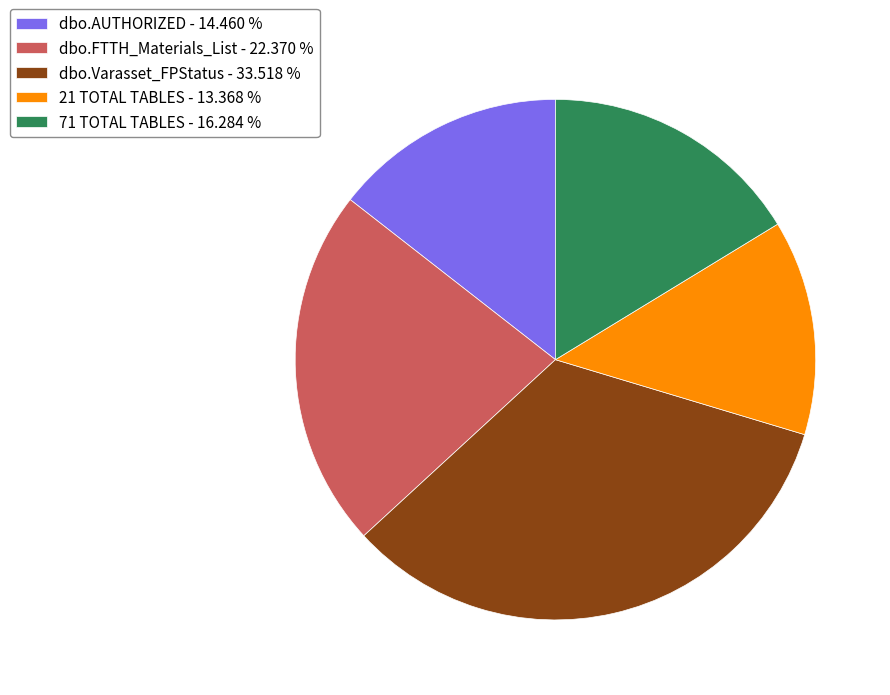

How many segments does this pie chart have?

5